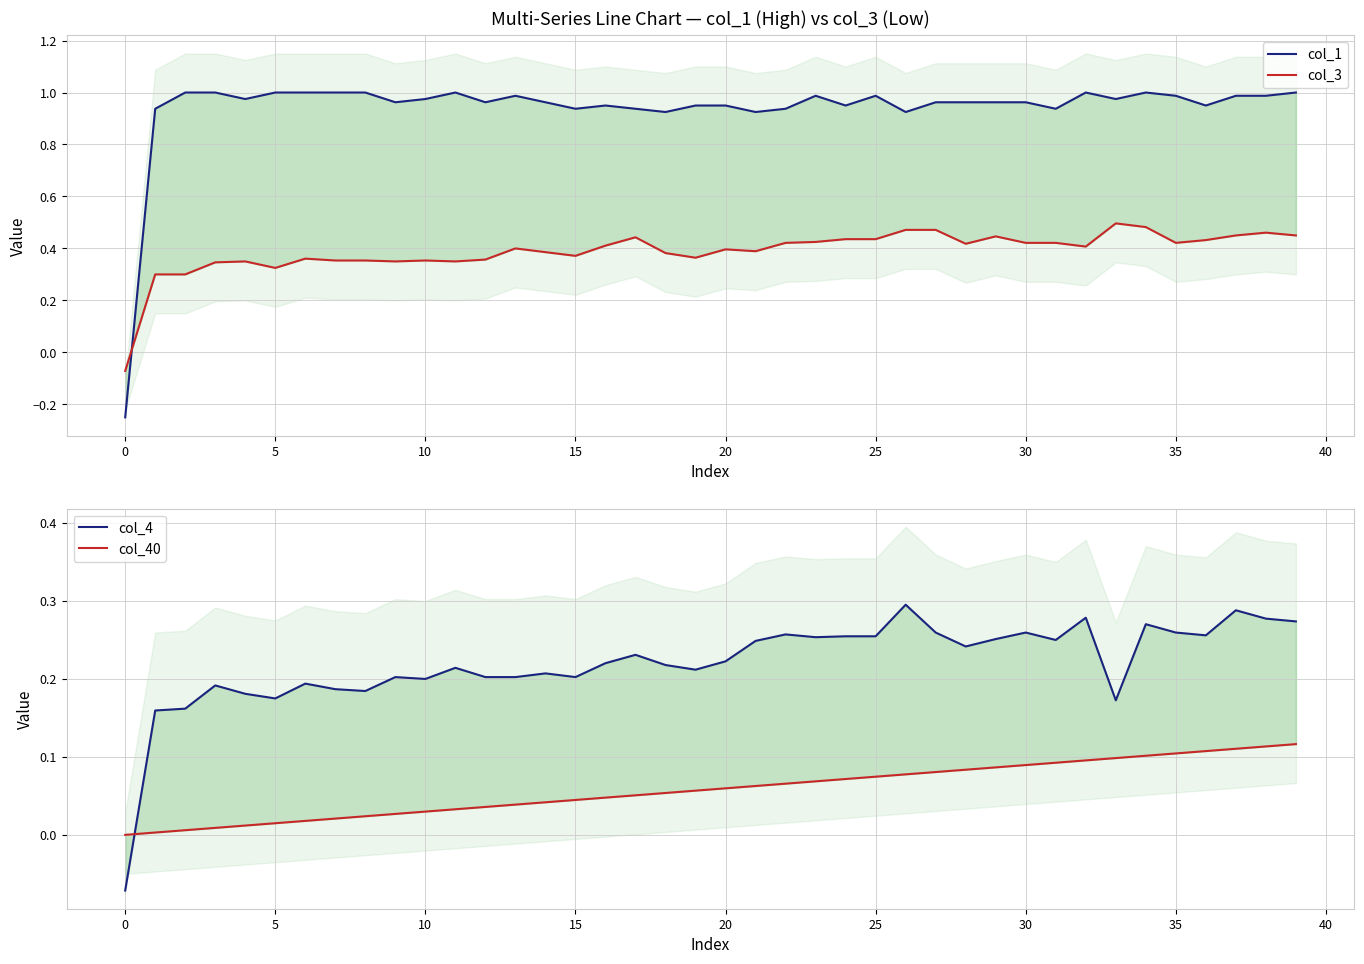

Is the value of col_3 at 20 greater than the value of col_4 at 34?

Yes